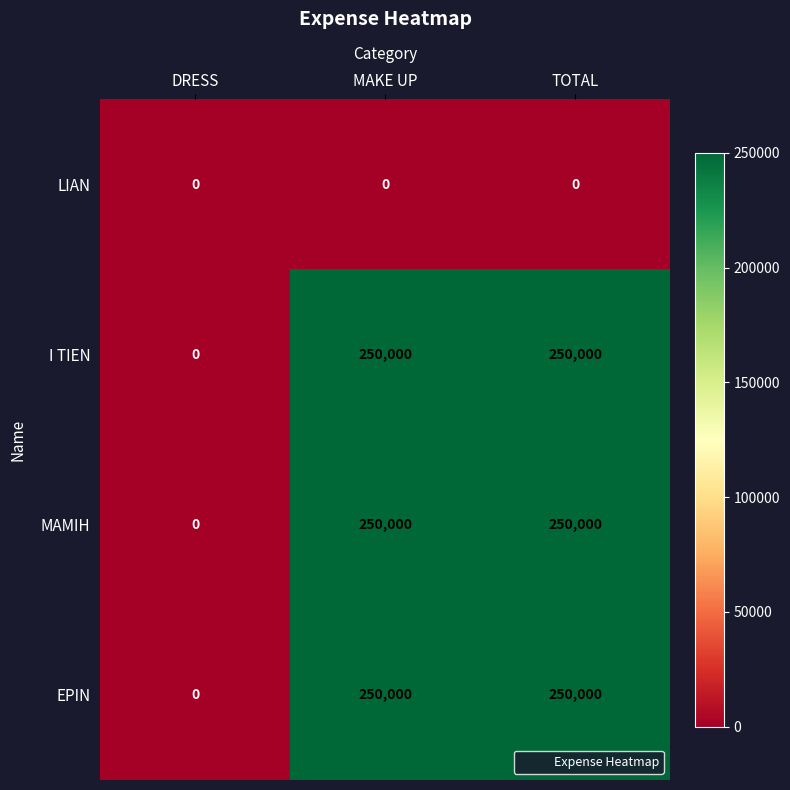

How many distinct data groups are displayed?

4